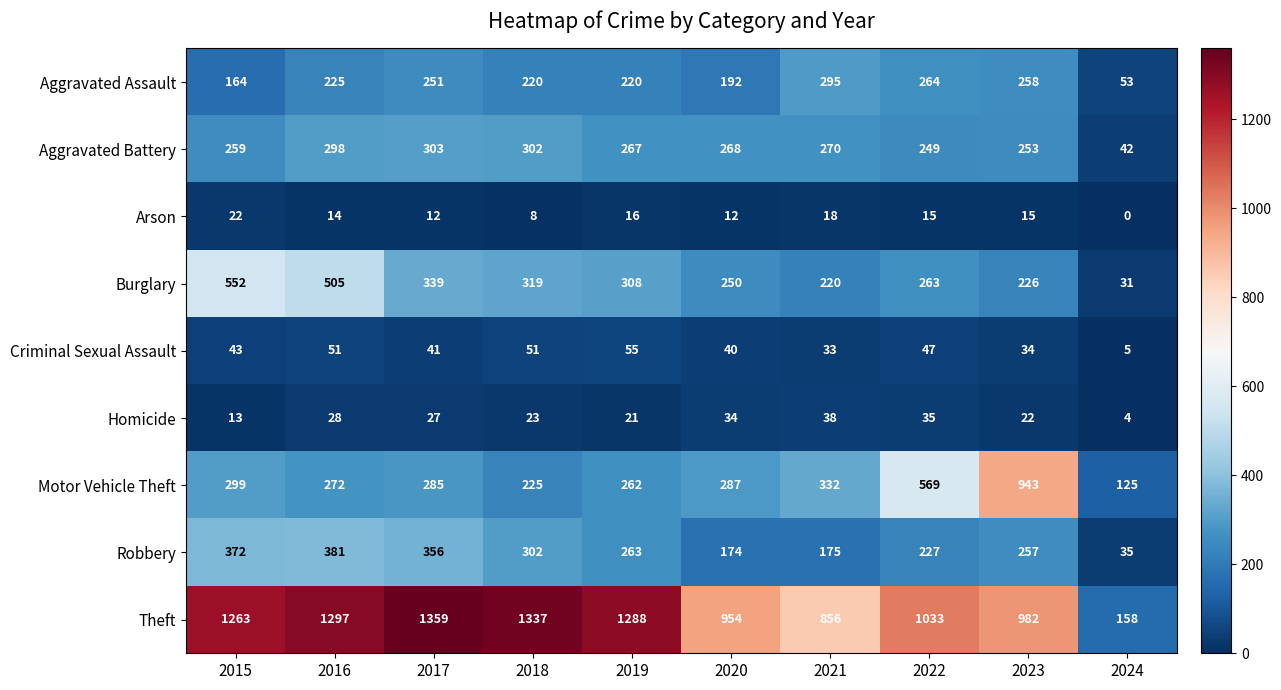

Count the number of data series in this chart.

9